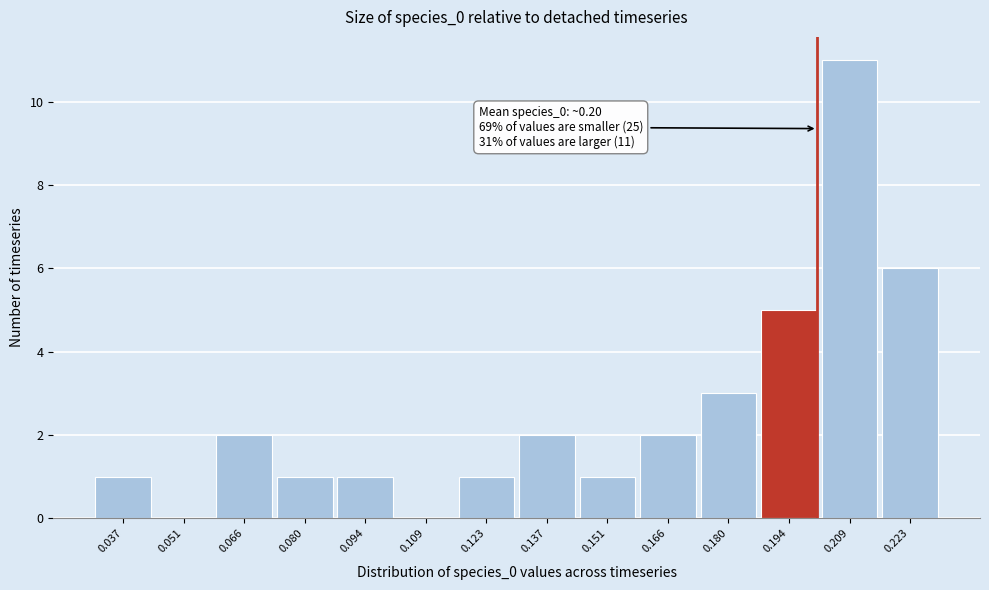

Which range on the x-axis has the tallest bar?

0.202 to 0.216